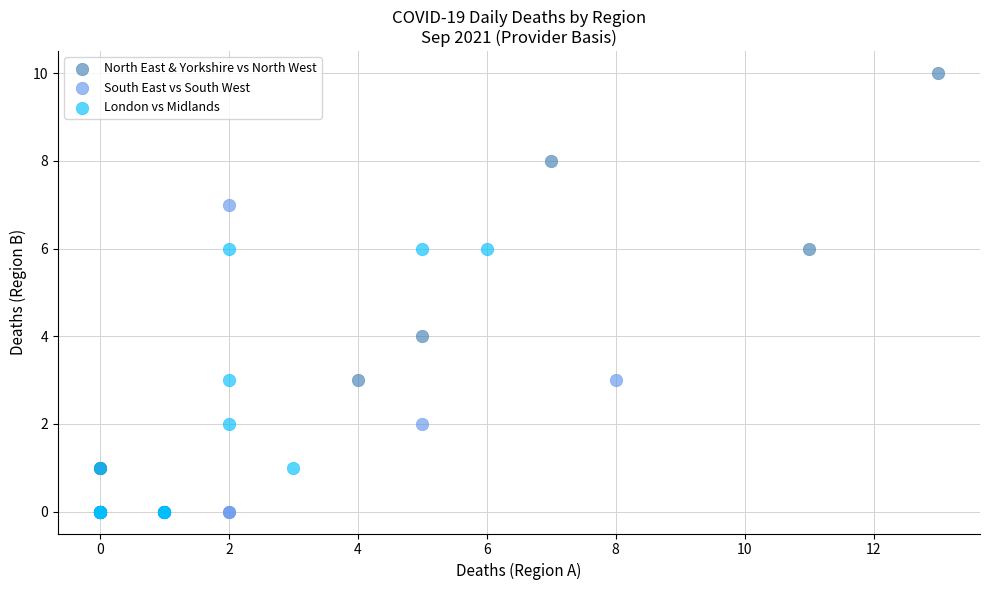

Which series contains the highest Y value?

North East & Yorkshire vs North West